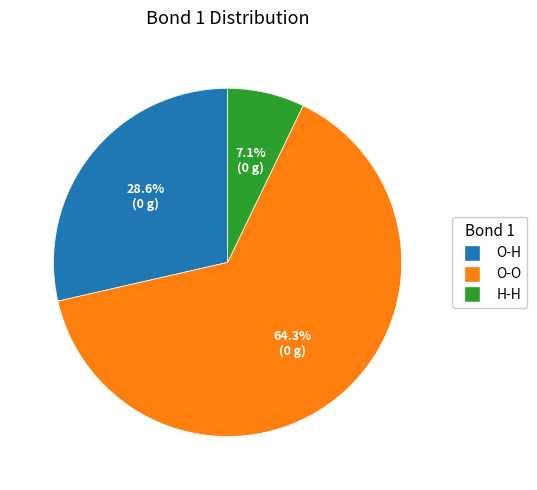

Is there any slice that represents more than half of the pie?

Yes